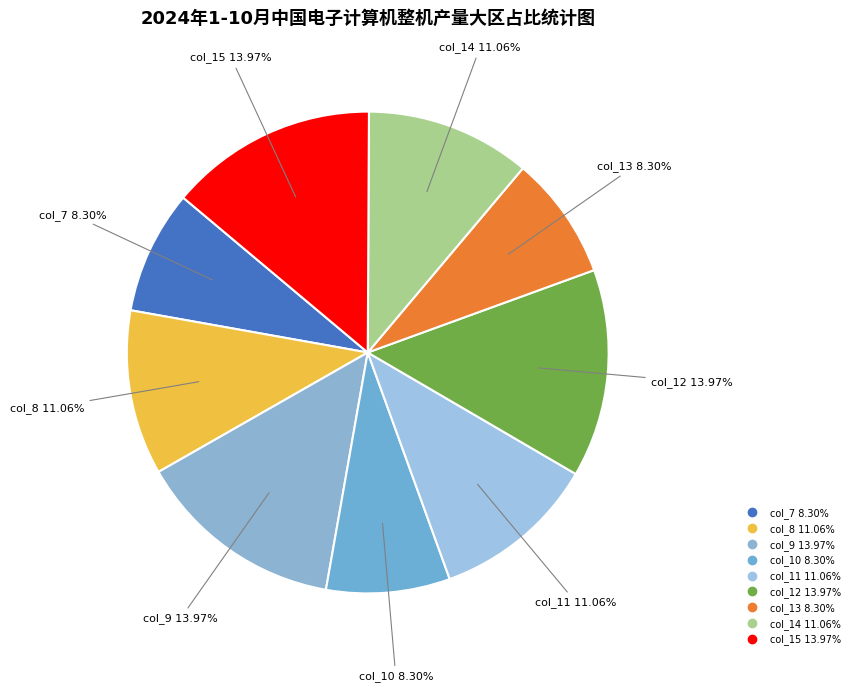

Between col_11 and col_12, which is larger?

col_12